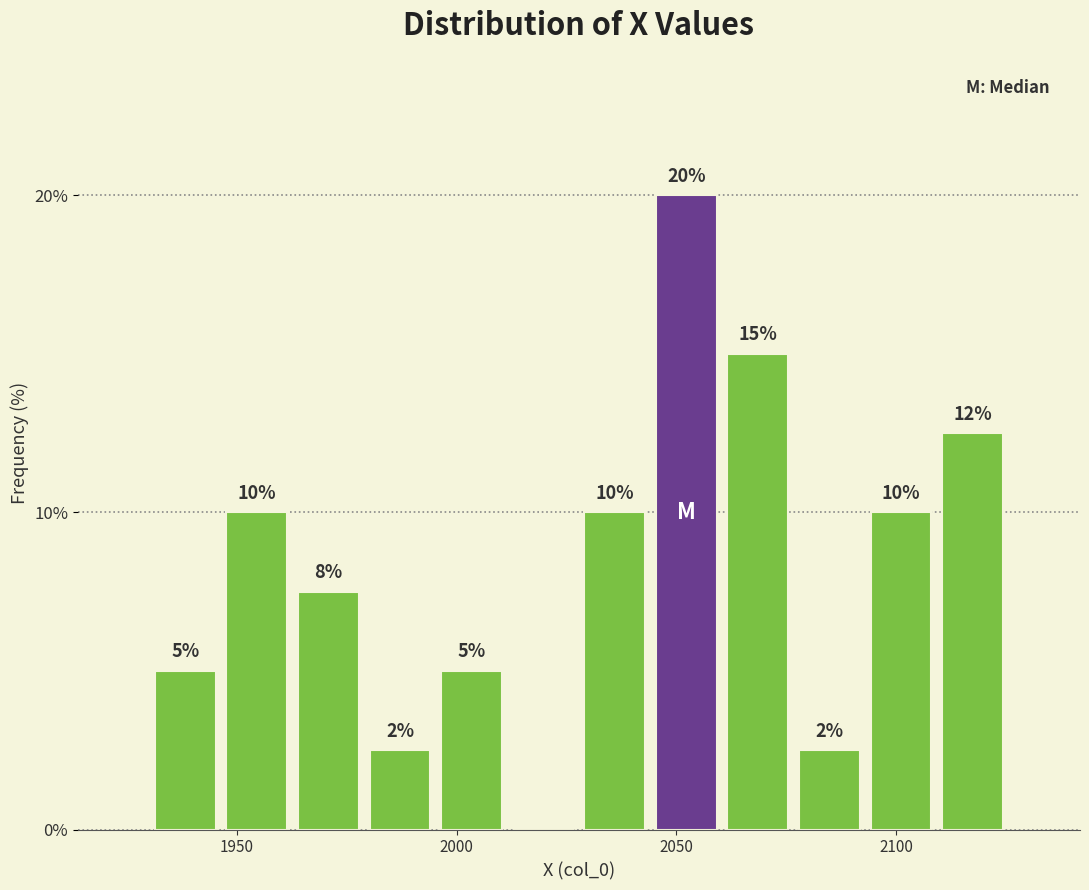

Around what value on the x-axis is the tallest bar? Give the approximate position of its centre, as read against the axis.

2050